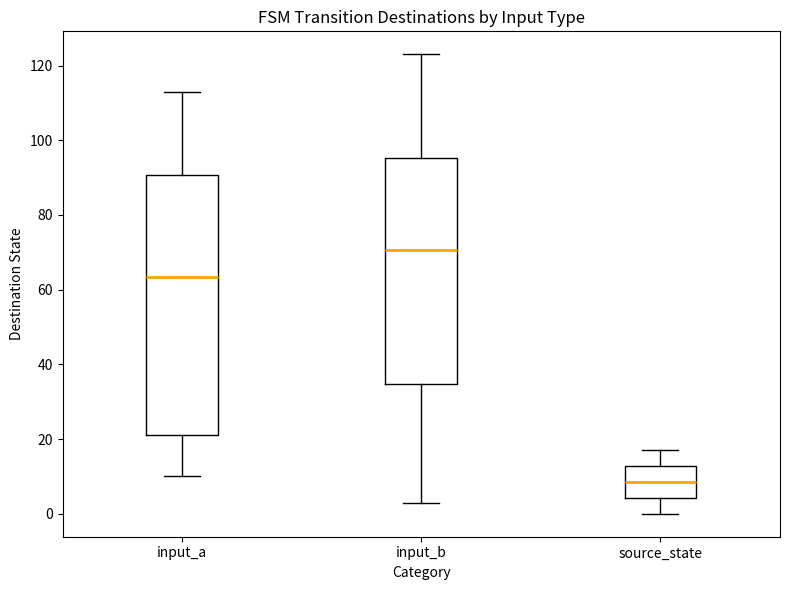

Which box's median line is the highest?

input_b